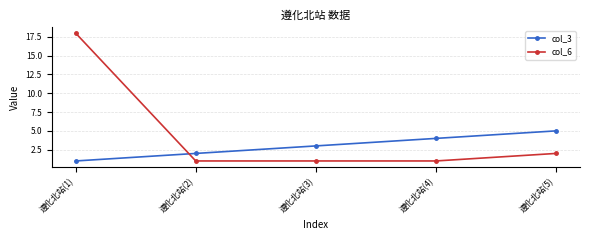

Count the number of data series in this chart.

2